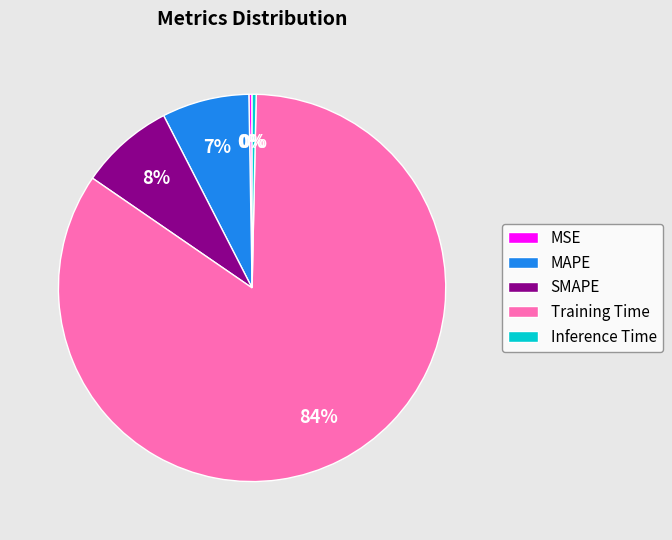

What is the largest slice in the pie chart?

Training Time